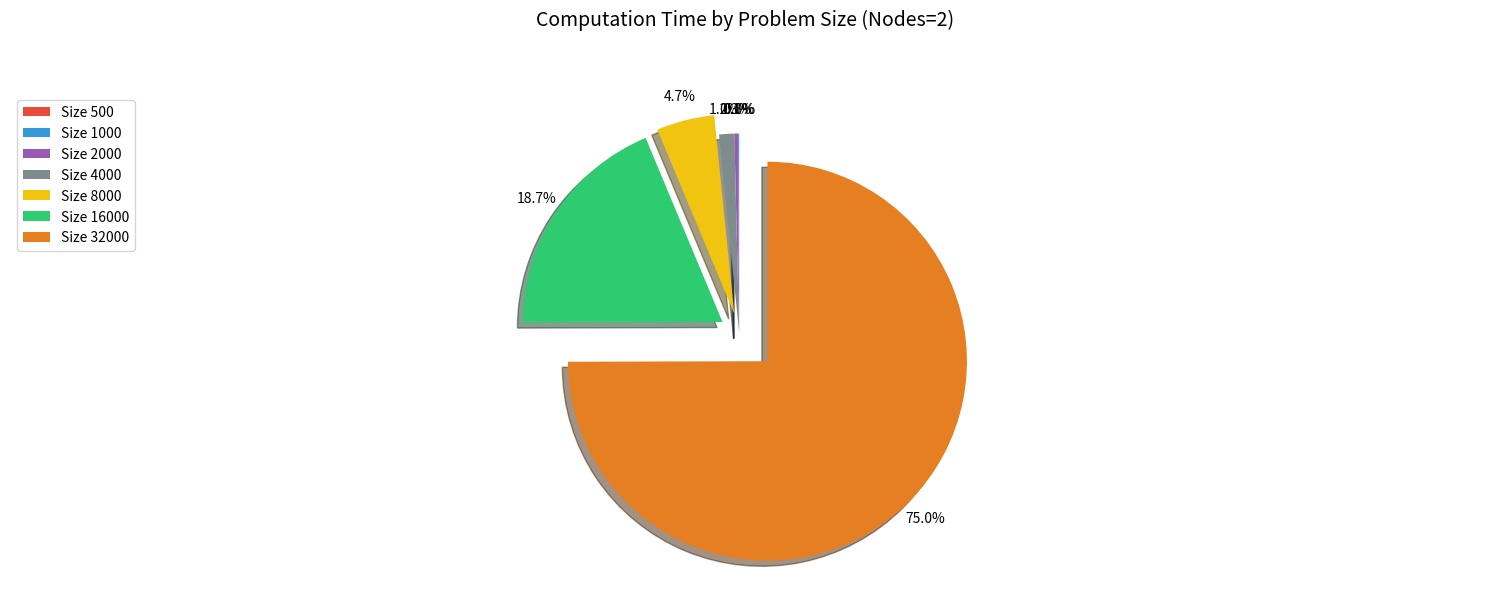

Does any single category account for the majority?

Yes